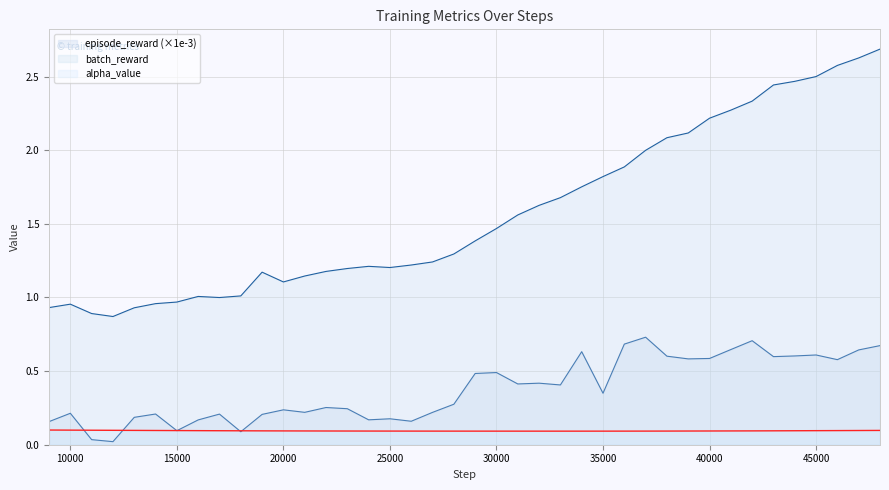

List the series in order of their peak value, lowest first.

alpha_value, episode_reward (×1e-3), batch_reward